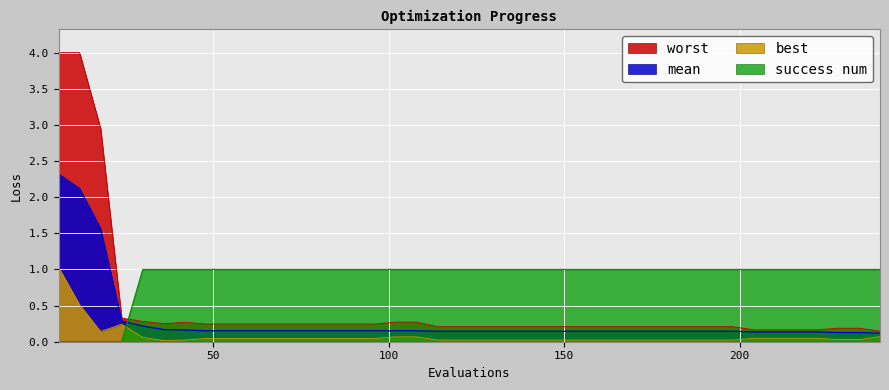

What is the sum of the best values at 6 and 48?

1.1